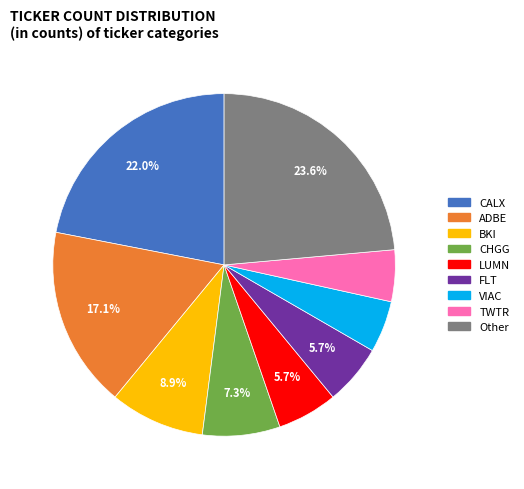

To the nearest percent, what is the average slice percentage?

11%